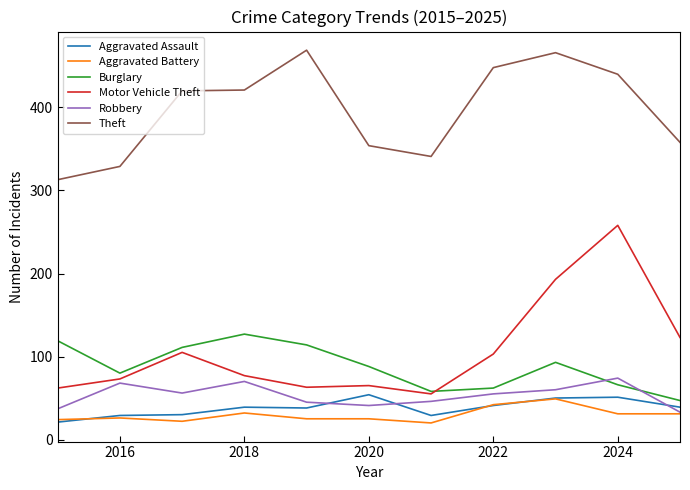

Which series has the largest range (max minus min)?

Motor Vehicle Theft